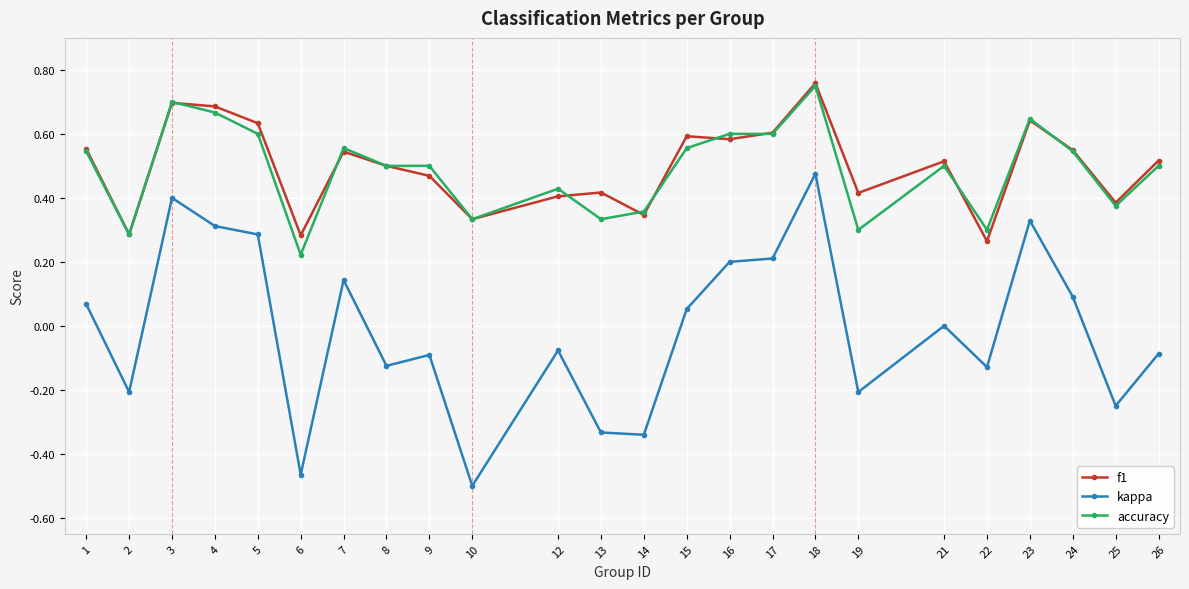

The f1 series shows 0.6 at 23. True or false?

True